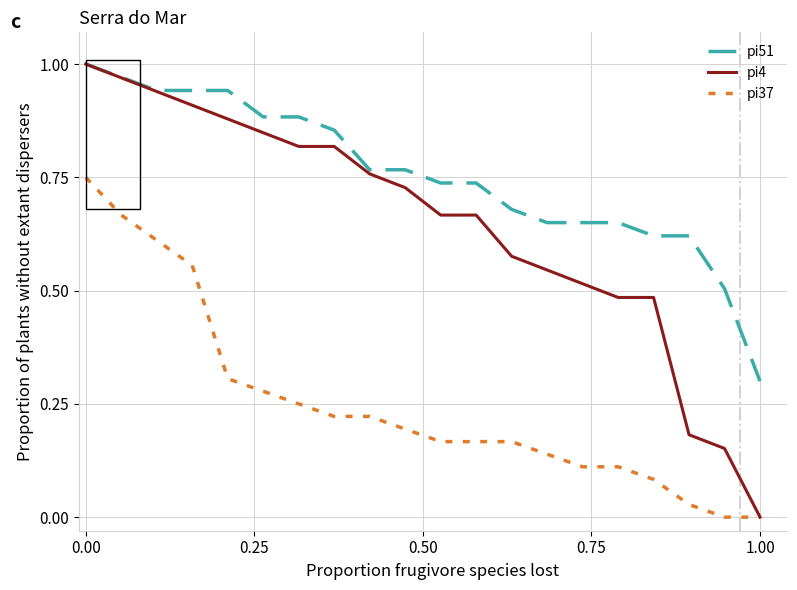

Which series has the widest spread of values?

pi4